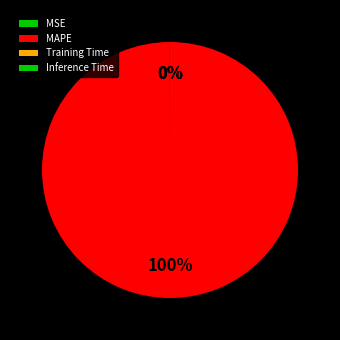

Is it true that MAPE is 100% of the pie?

True